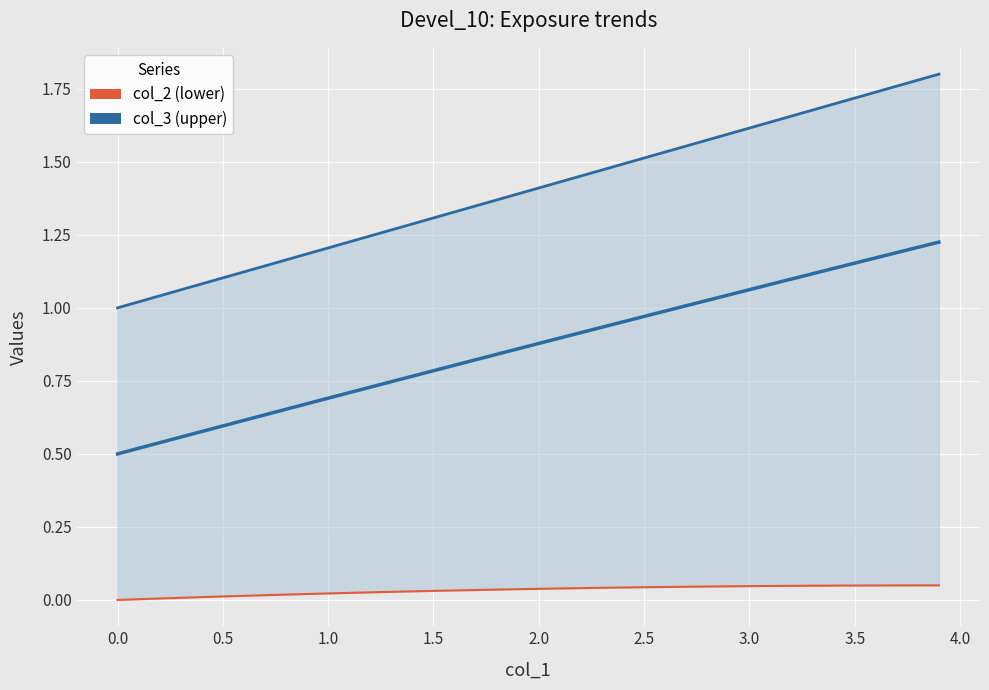

How many series are shown in this chart?

3